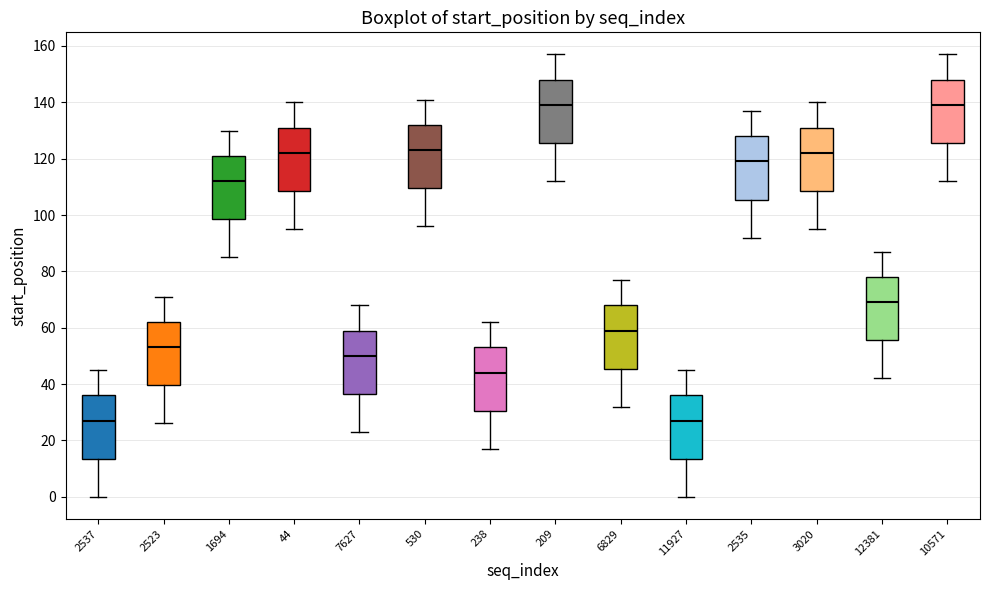

Reading left to right, transcribe this box plot: for each box, give where its median line is, the range the box spans, and where its two whiskers end, as read against the y-axis. The values are not printed on the chart, so give them approximately, as read against the axis.

2537: median 28, box 14 to 36, whiskers 0 to 46
2523: median 54, box 40 to 62, whiskers 26 to 72
1694: median 112, box 98 to 122, whiskers 86 to 130
44: median 122, box 108 to 132, whiskers 96 to 140
7627: median 50, box 36 to 60, whiskers 24 to 68
530: median 124, box 110 to 132, whiskers 96 to 142
238: median 44, box 30 to 54, whiskers 18 to 62
209: median 140, box 126 to 148, whiskers 112 to 158
6829: median 60, box 46 to 68, whiskers 32 to 78
11927: median 28, box 14 to 36, whiskers 0 to 46
2535: median 120, box 106 to 128, whiskers 92 to 138
3020: median 122, box 108 to 132, whiskers 96 to 140
12381: median 70, box 56 to 78, whiskers 42 to 88
10571: median 140, box 126 to 148, whiskers 112 to 158